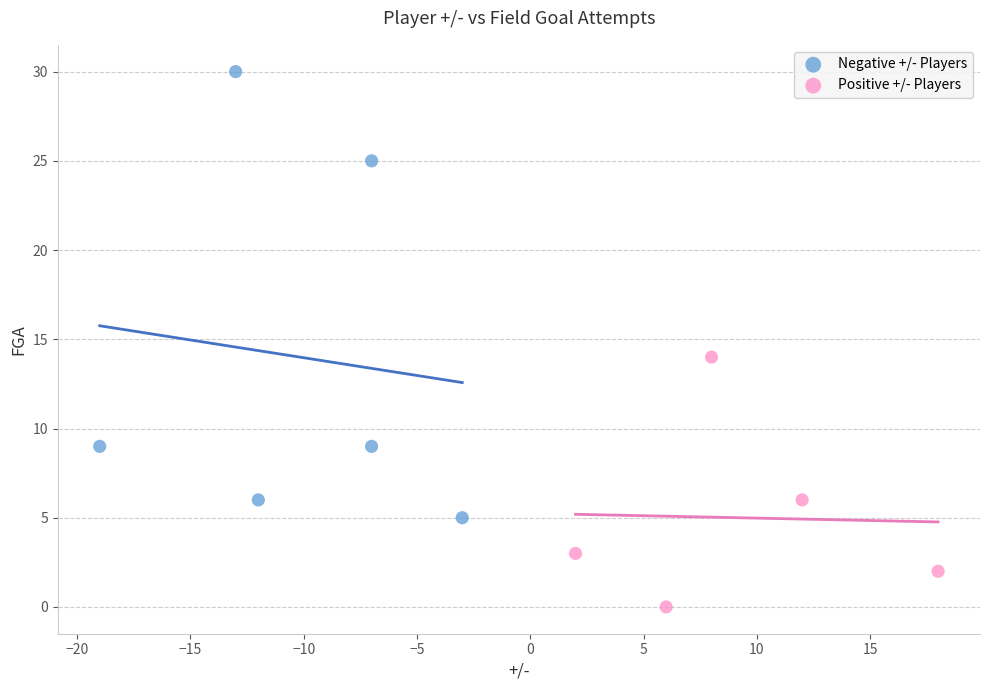

Which series has the widest spread of Y values?

Negative +/- Players